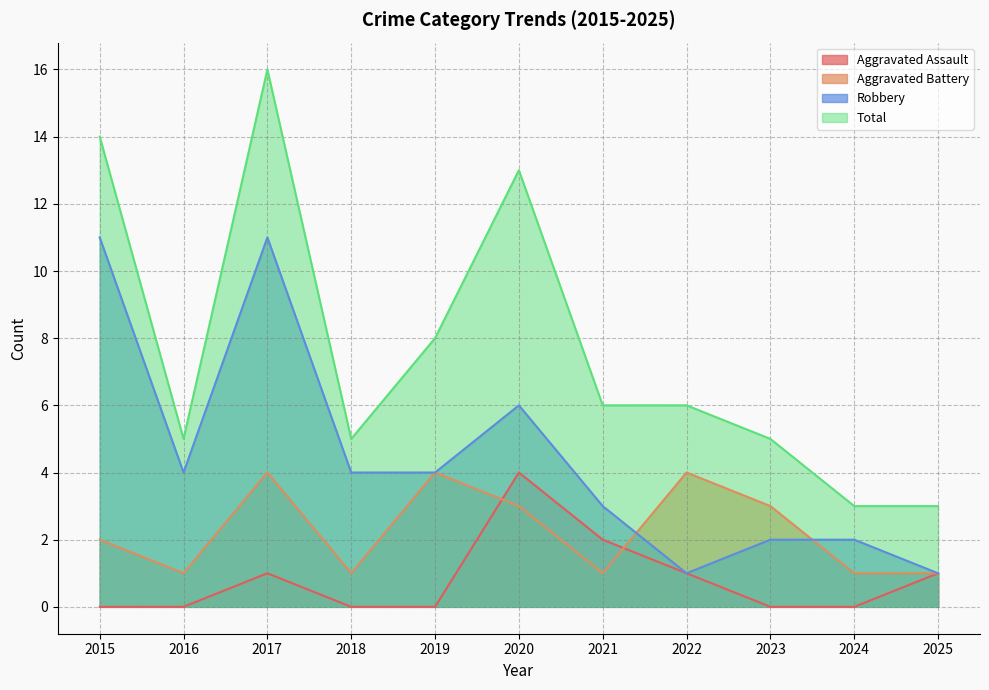

What value does the Aggravated Battery series have at 2017?

4